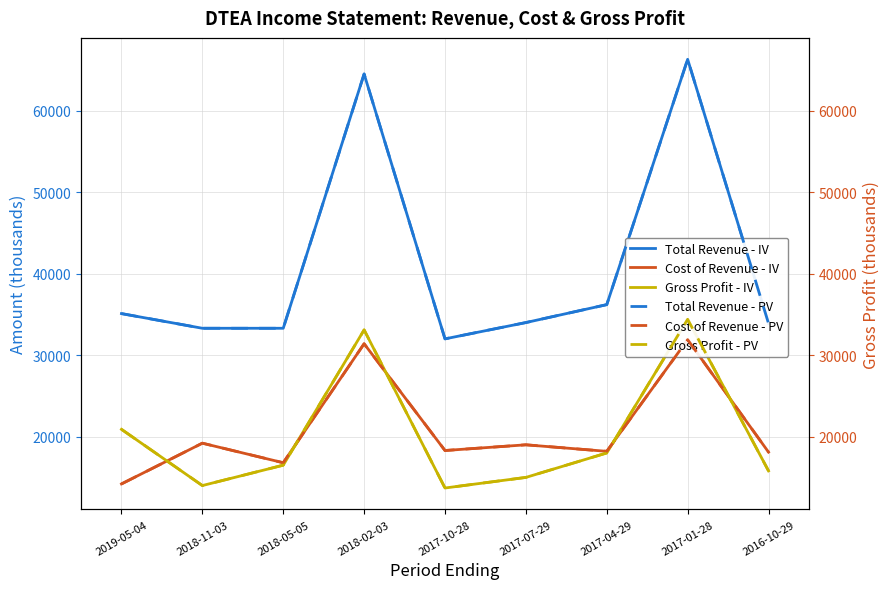

List the series in order of their peak value, highest first.

Total Revenue - IV, Total Revenue - PV, Gross Profit - IV, Gross Profit - PV, Cost of Revenue - IV, Cost of Revenue - PV